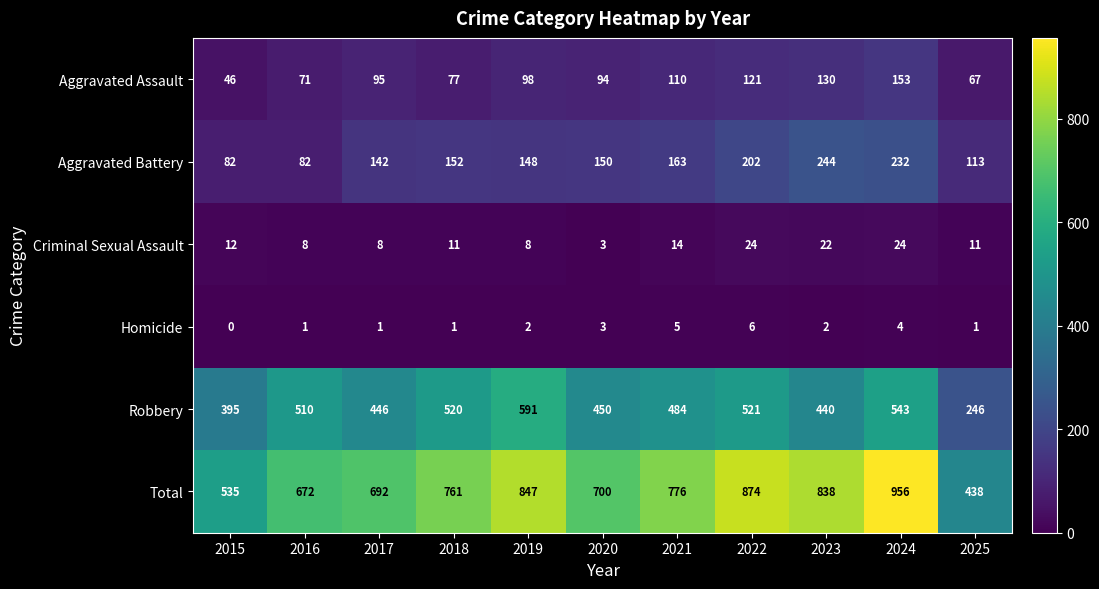

True or false: Homicide has a value of 1 at 2025.

True